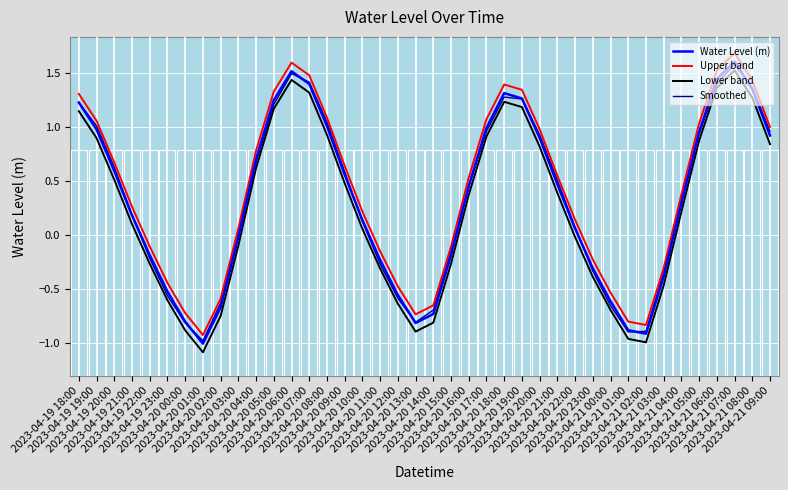

How many values in Water Level (m) are above zero?

24